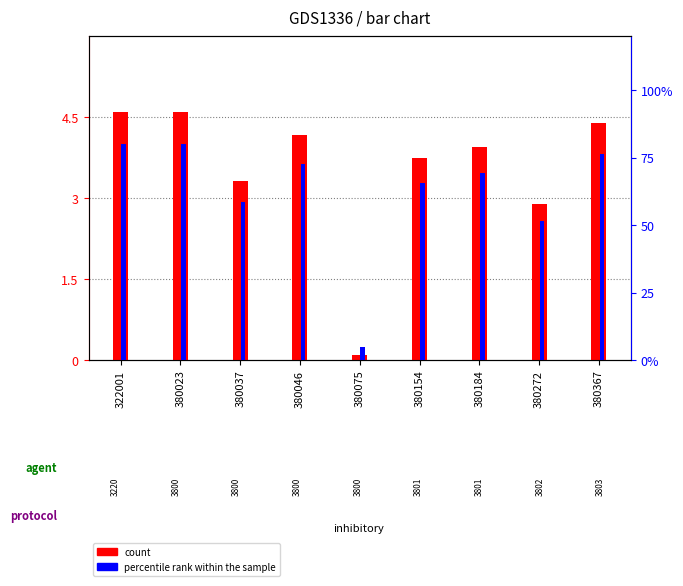

Is it true that count equals 4.6 at 322001?

True